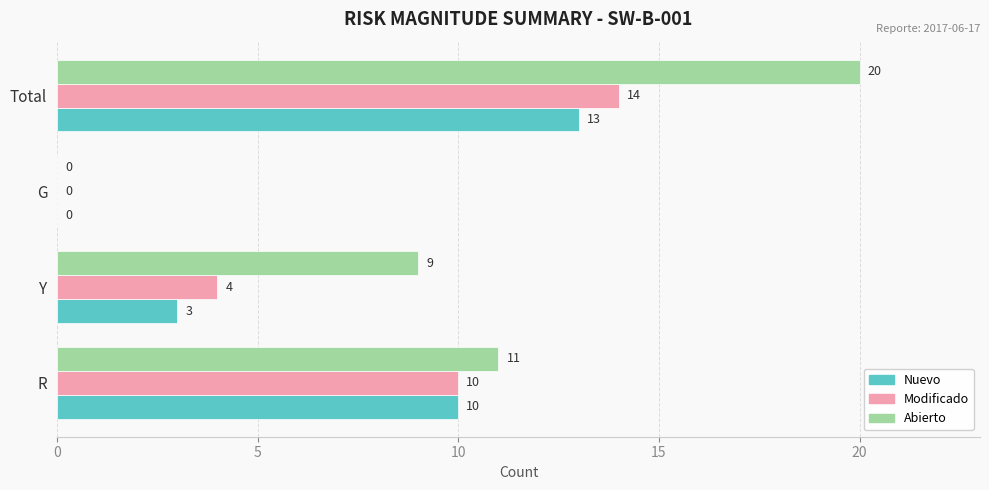

What is the sum of all Modificado values?

28